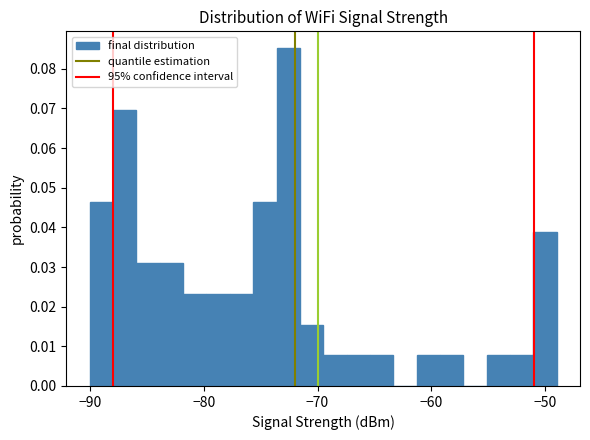

Around what value on the x-axis is the tallest bar? Give the approximate position of its centre, as read against the axis.

-73